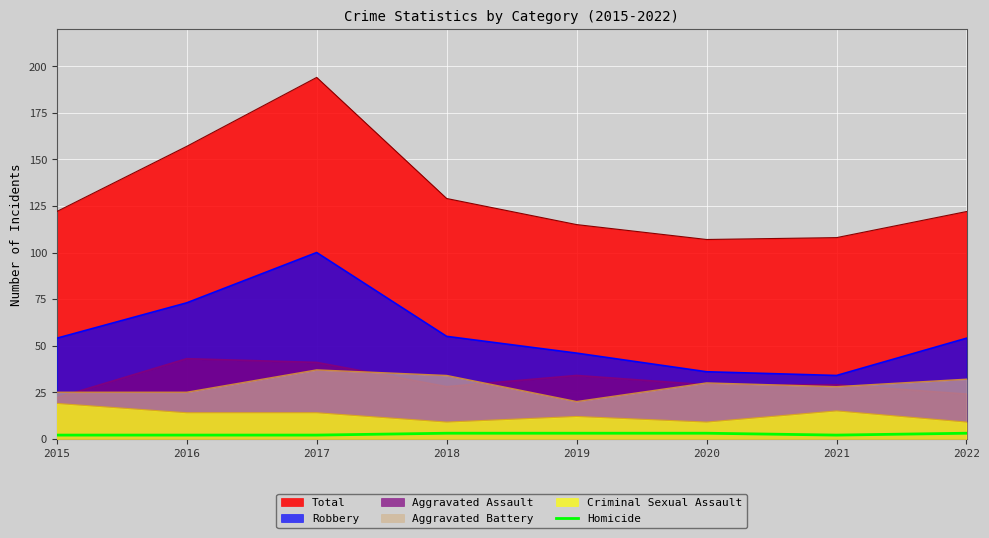

Between 2017 and 2022, which series saw the biggest shift?

Total